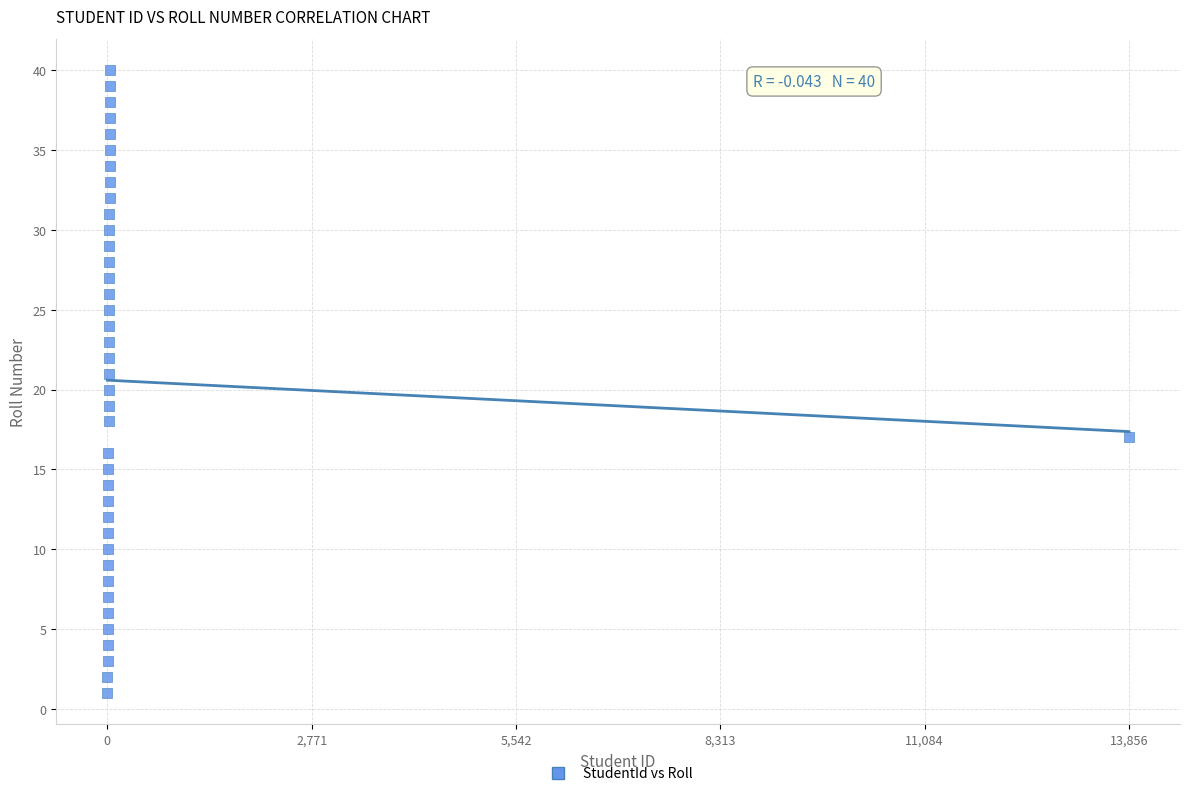

What is the range of Y values (max minus min)?

39